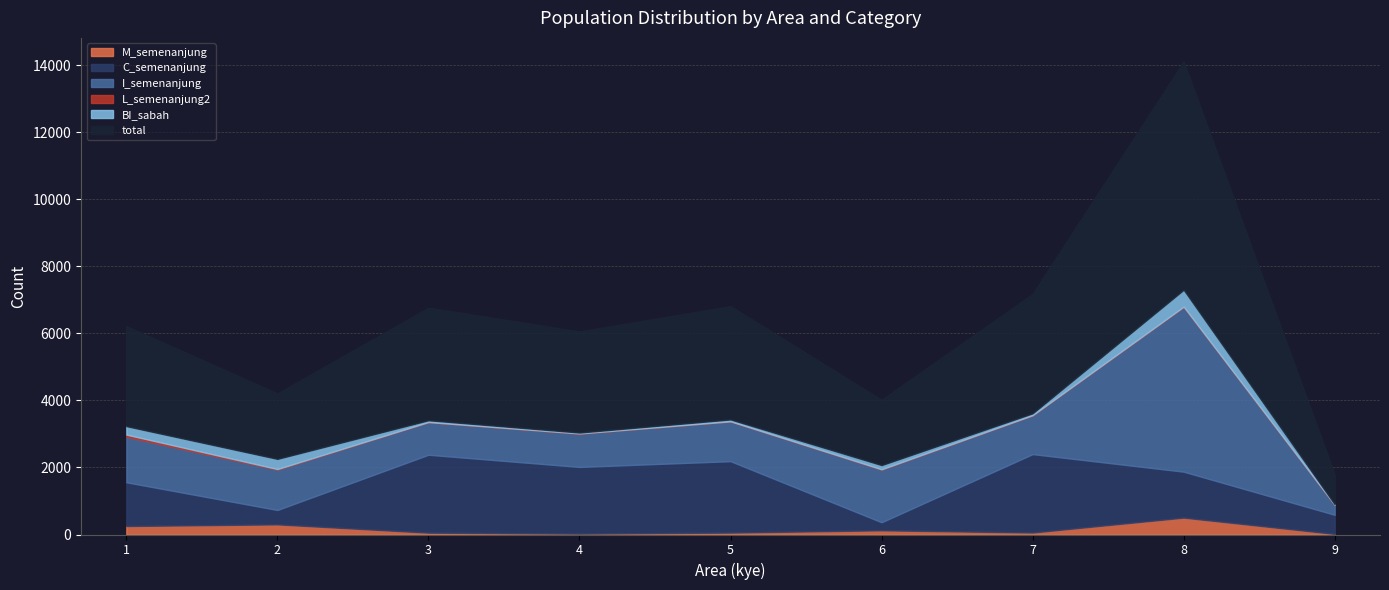

The L_semenanjung2 series shows 1 at DESA RISHAH. True or false?

False